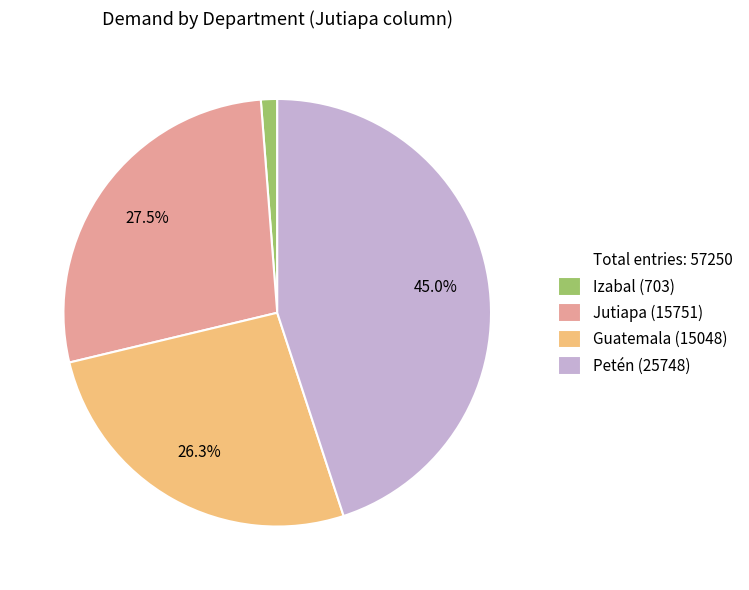

Is there a majority slice in this chart?

No